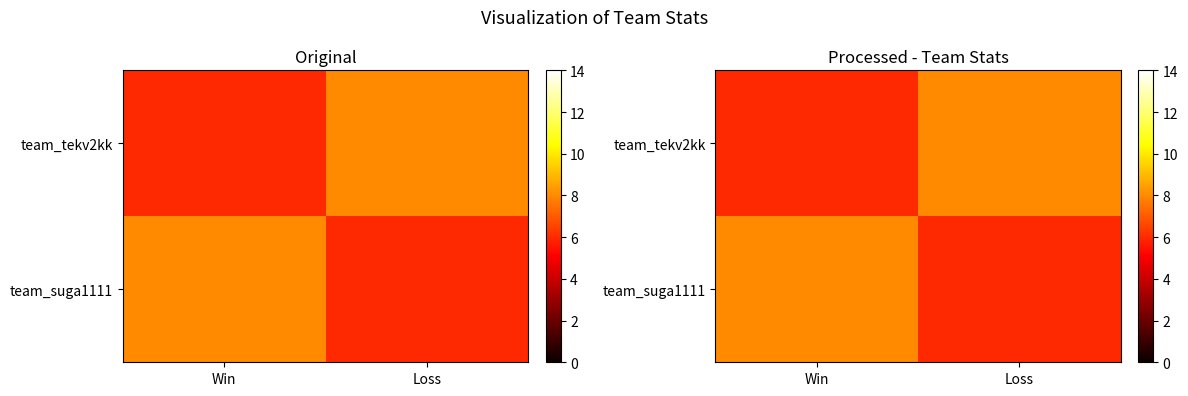

Count the team_suga1111 values in the range 6 to 8.

2